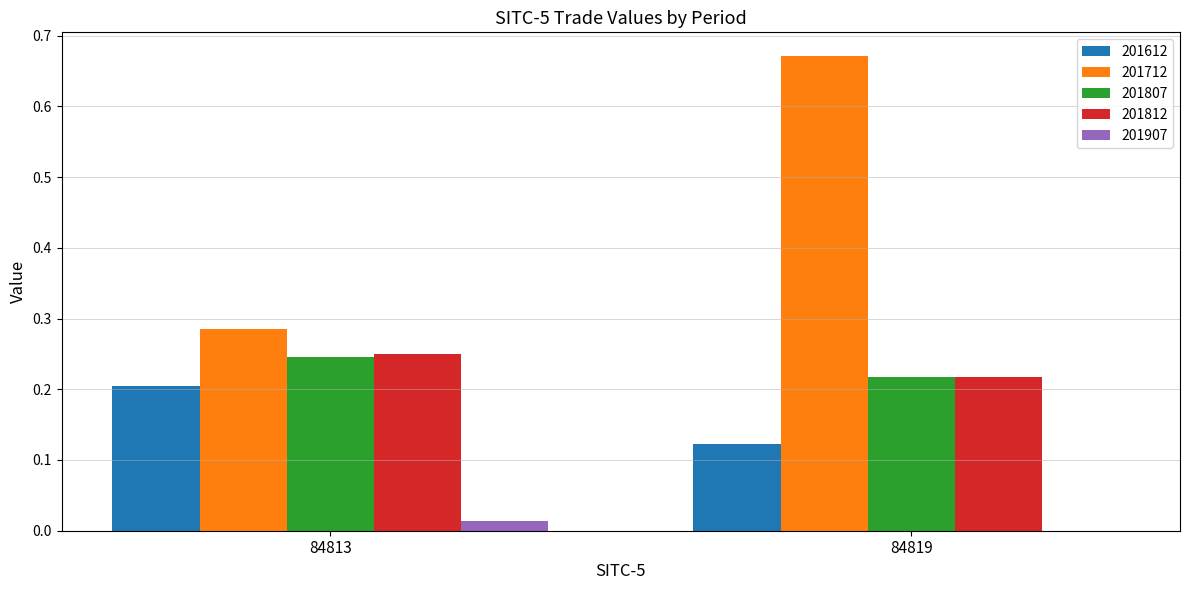

Which category has the highest value across all series?

84819